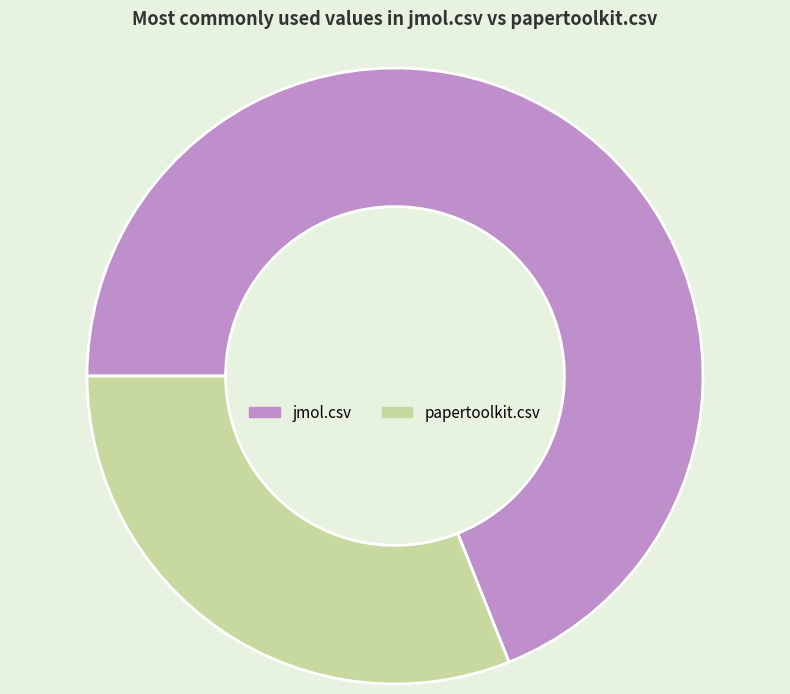

How many segments does this pie chart have?

2